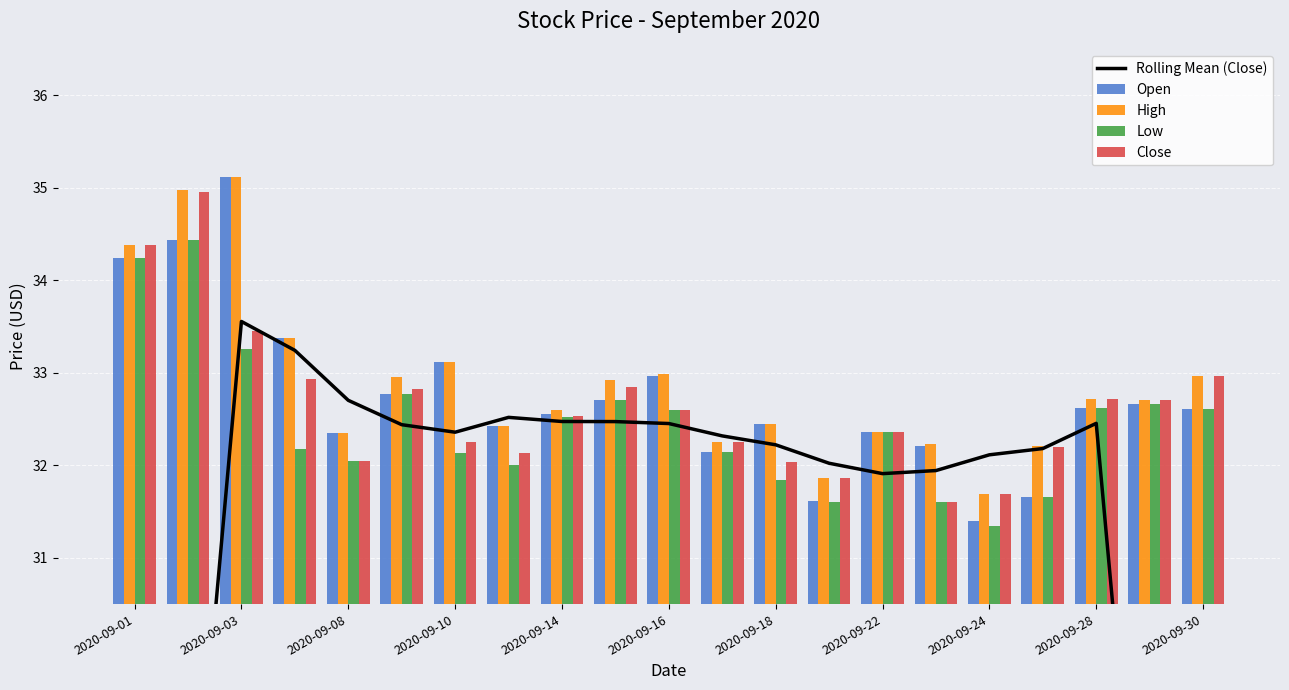

What is the difference between the maximum and second lowest values in the Close series?

3.3